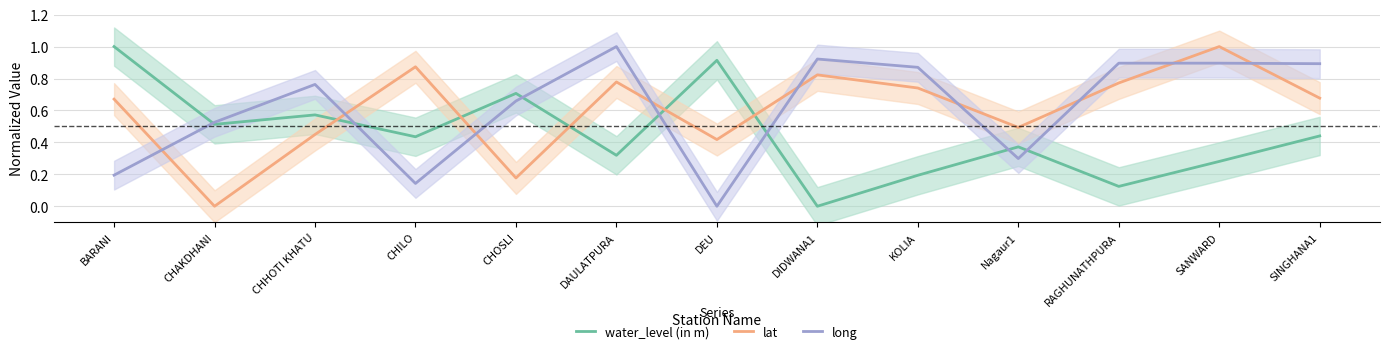

At how many categories does at least one series exceed 0?

13